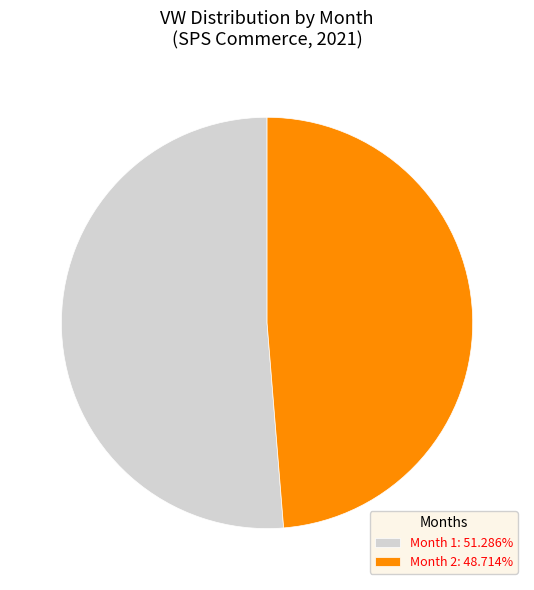

Which category has the biggest portion of the pie?

Month 1